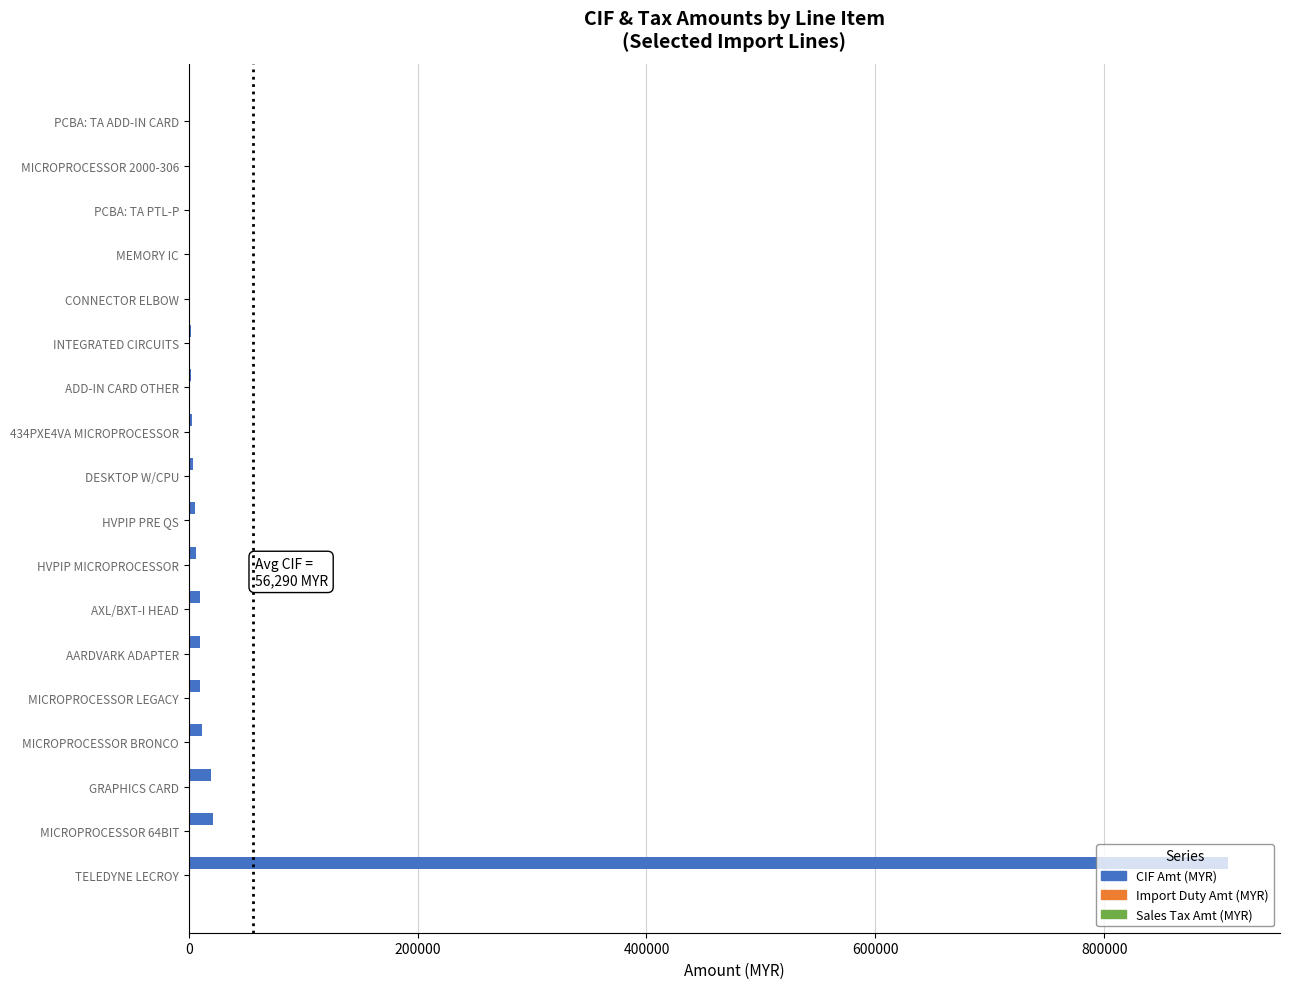

Which category has the highest value in the CIF Amt (MYR) series?

TELEDYNE LECROY